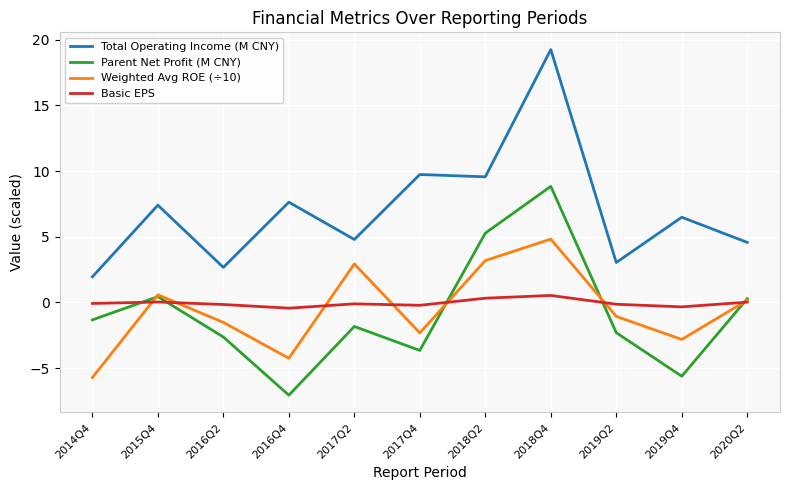

Rank the series at 2017Q4 from lowest to highest value.

Parent Net Profit (M CNY), Weighted Avg ROE (÷10), Basic EPS, Total Operating Income (M CNY)